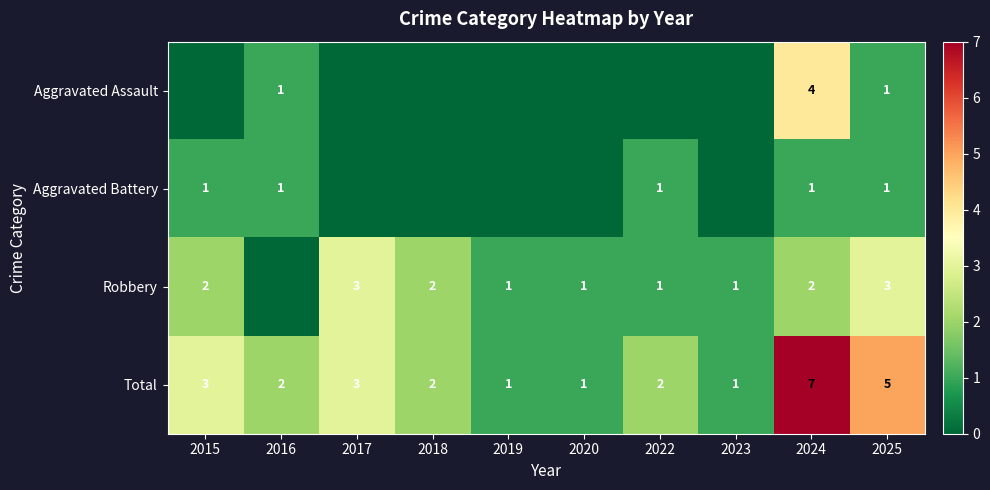

Is the value of Total at 2023 greater than the value of Robbery at 2017?

No